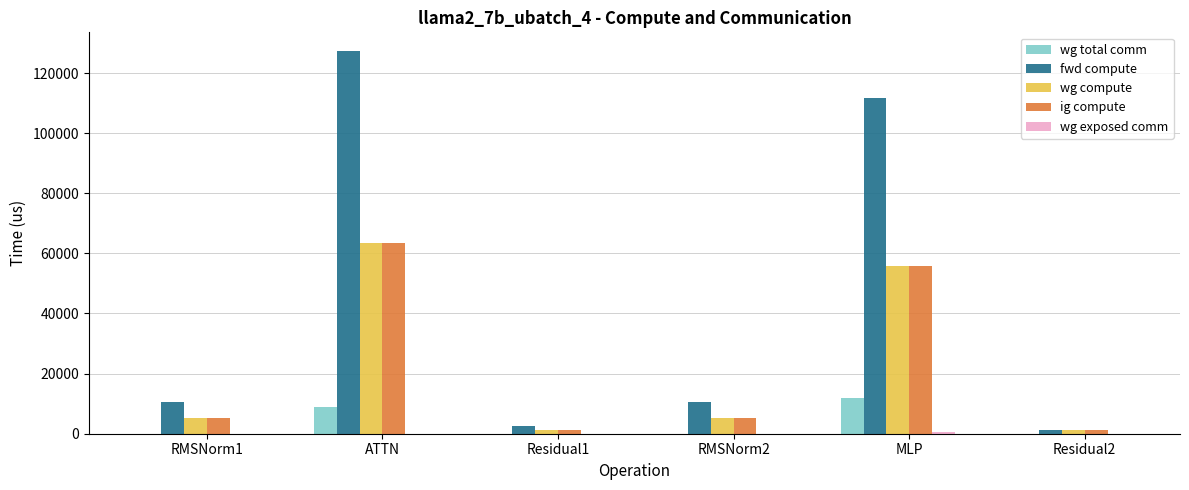

At which category is the sum across all series the highest?

ATTN